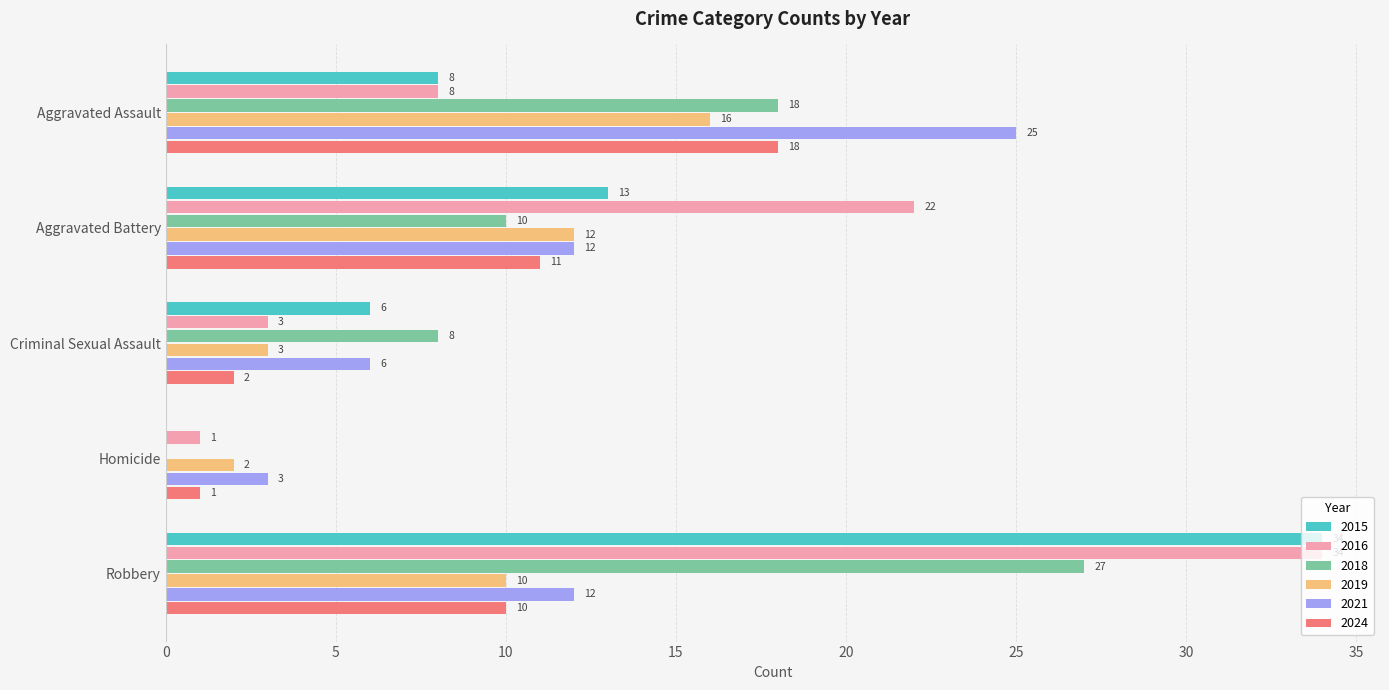

Is it true that 2018 equals 8 at Aggravated Assault?

False